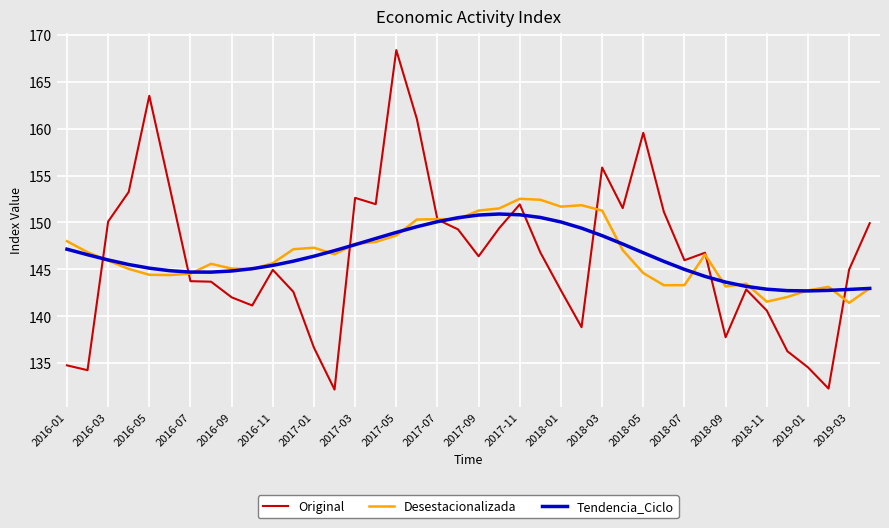

What is the lowest value of the Tendencia_Ciclo series?

142.7